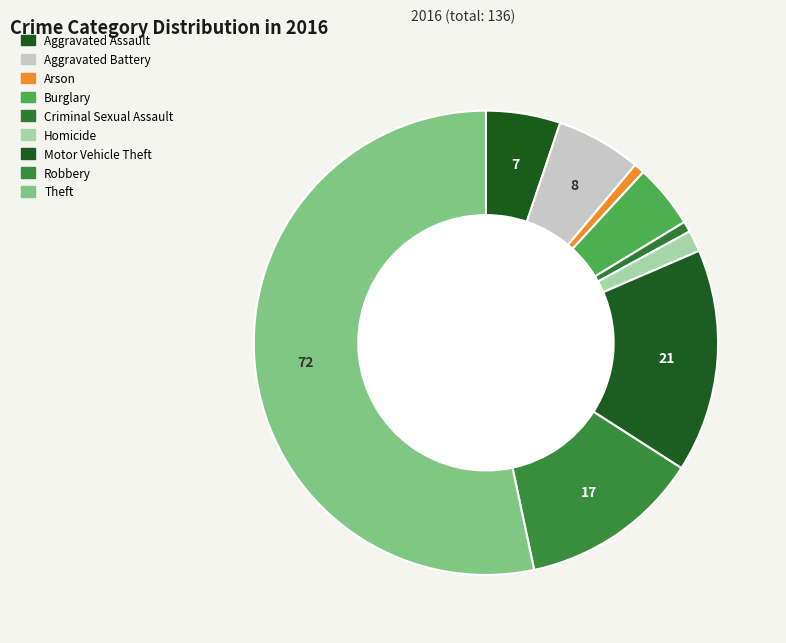

To the nearest percent, what percentage of the pie is Criminal Sexual Assault?

1%